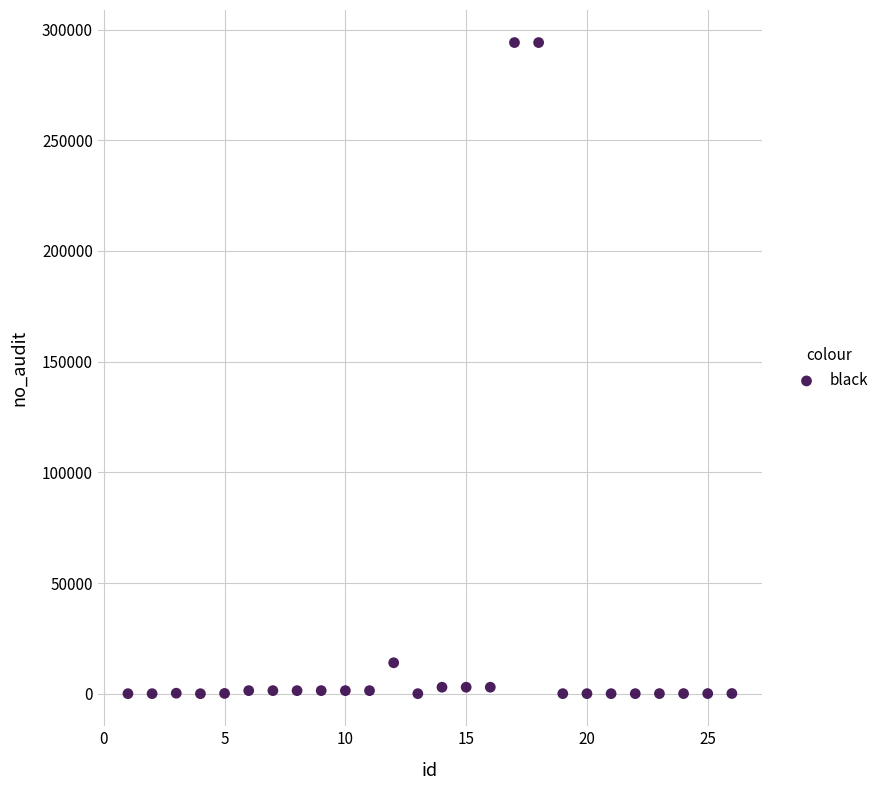

What is the range of Y values (max minus min)?

294121